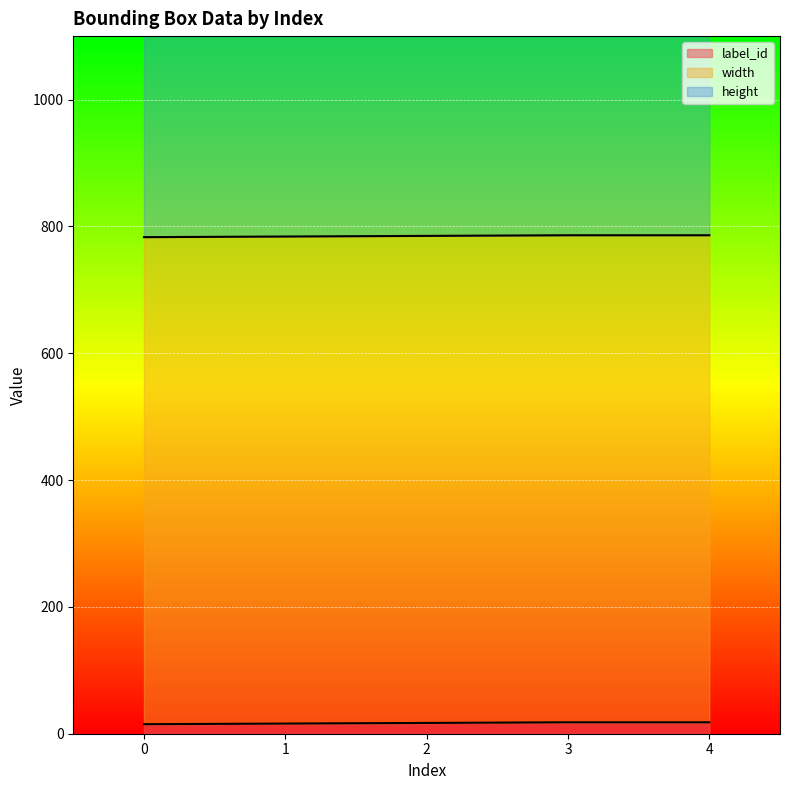

The value of label_id at 4 is 18. True or false?

True